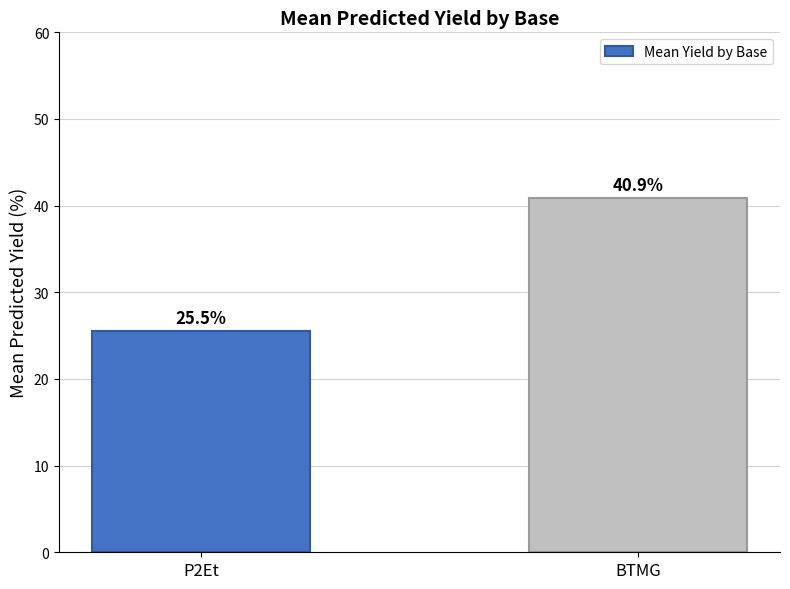

List the labels in order of value, smallest first.

P2Et, BTMG